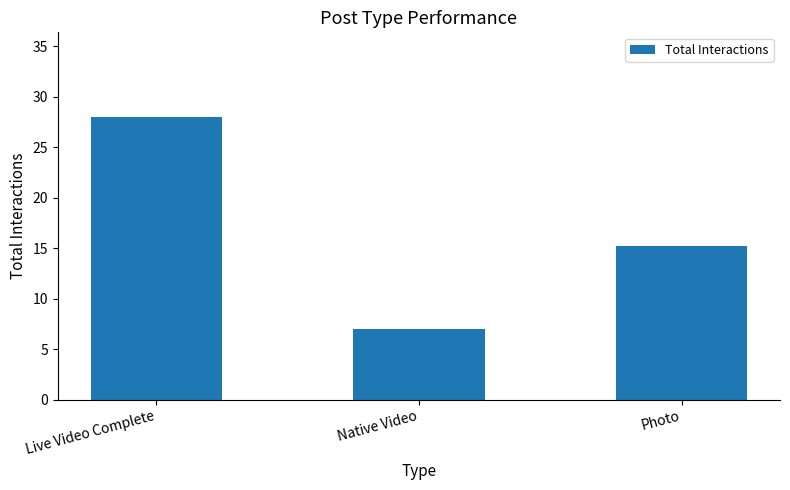

What is the label of the 1st bar from the right?

Photo